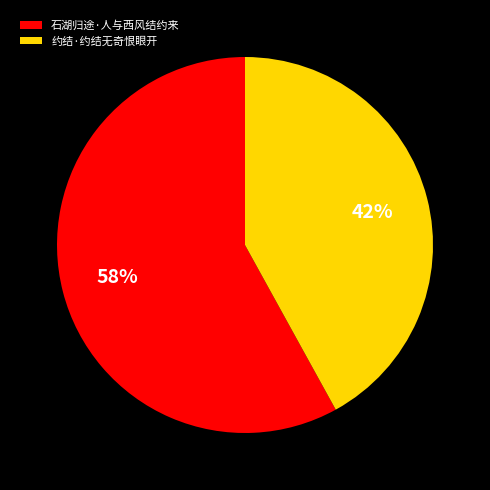

The 石湖归途·人与西风结约来 slice represents 58% of the pie. True or false?

True